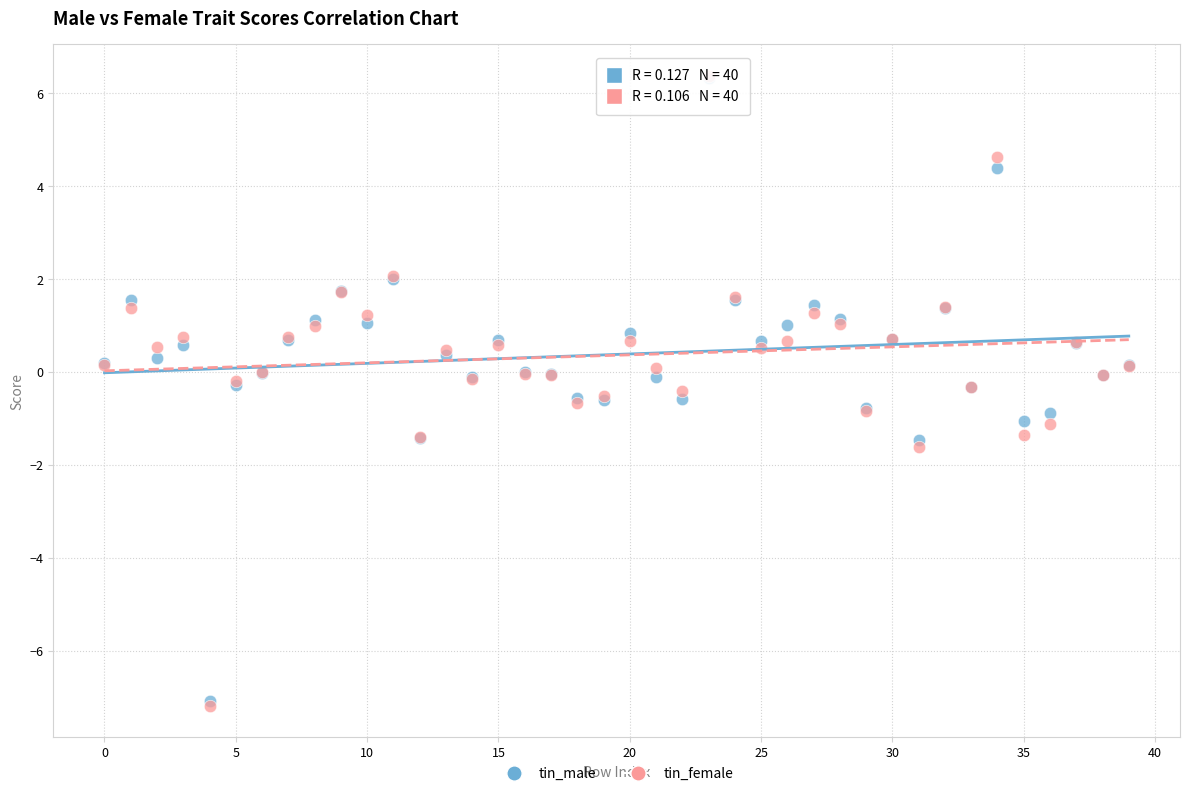

What are all the series names shown in the legend?

tin_male, tin_female